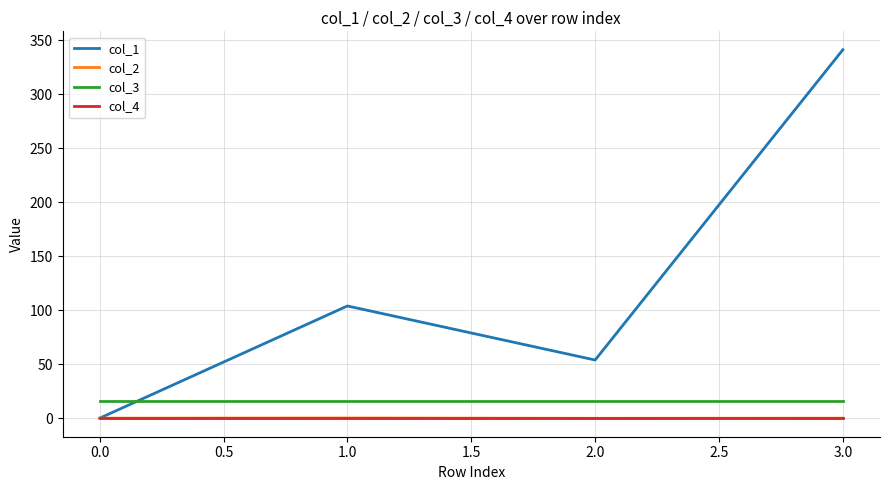

At which category is the sum across all series the highest?

3.0